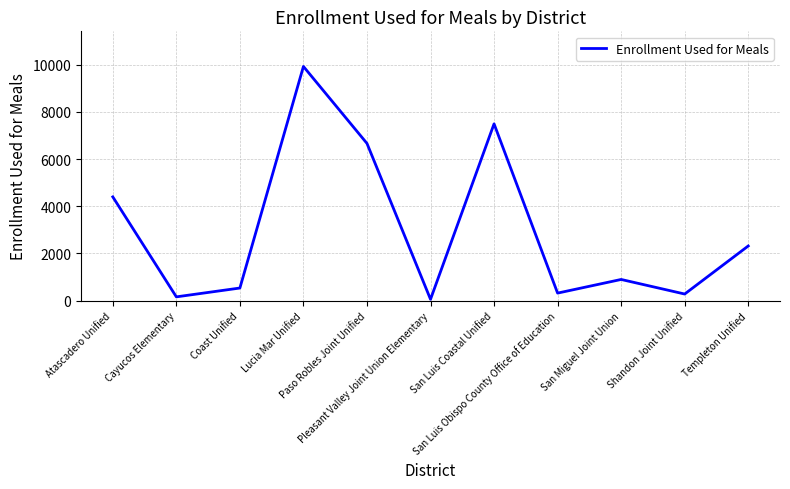

Where does the data first go above 899?

Atascadero Unified